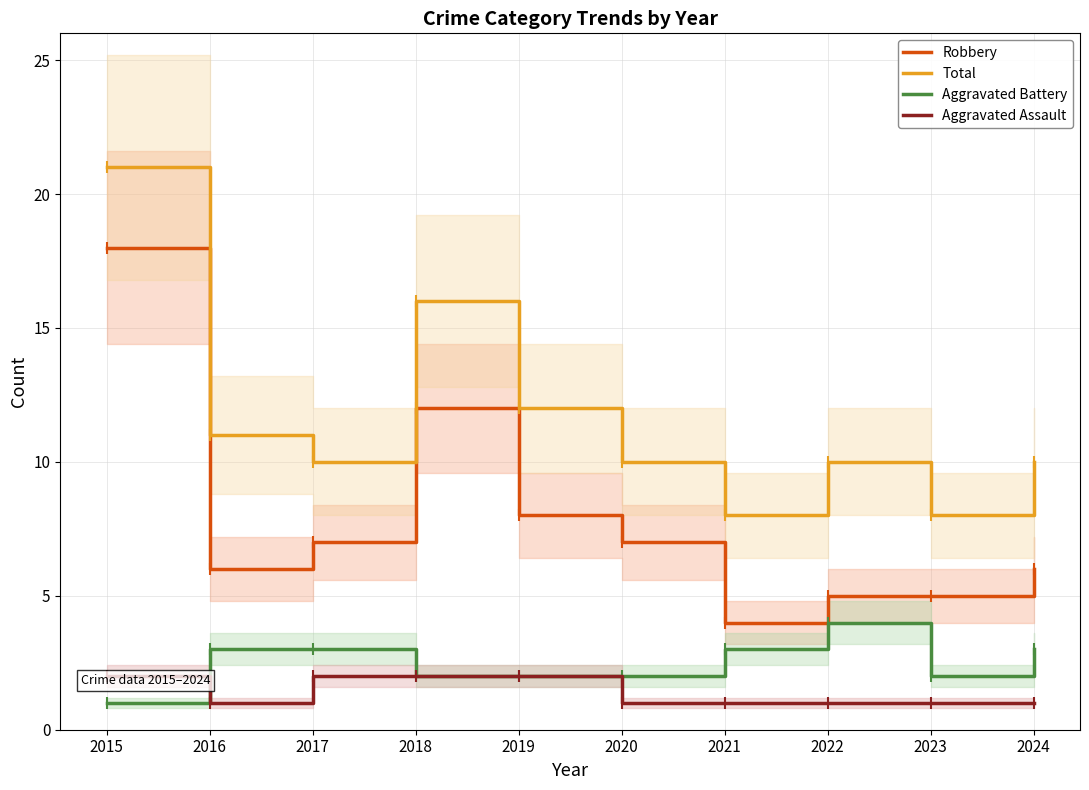

How many interior local peaks does the Aggravated Battery series have?

1